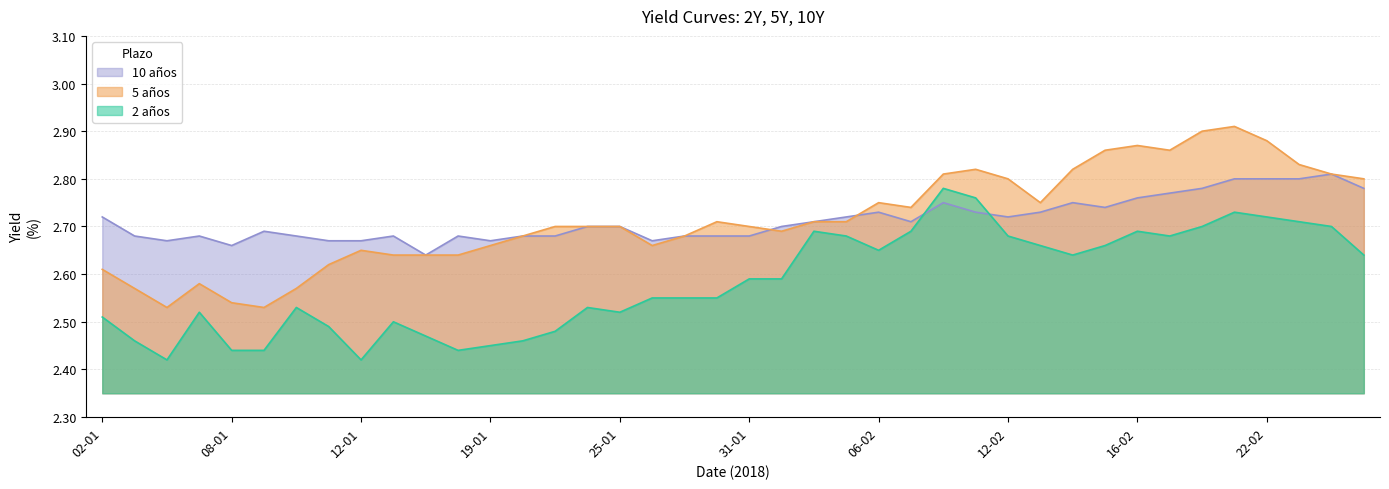

Is it true that 10 años equals 1.4 at 15-01?

False